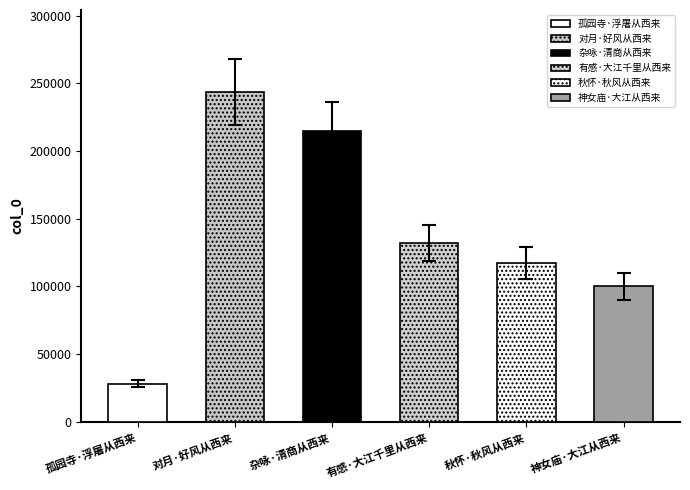

The chart shows a value of 99876 at 神女庙·大江从西来. True or false?

True